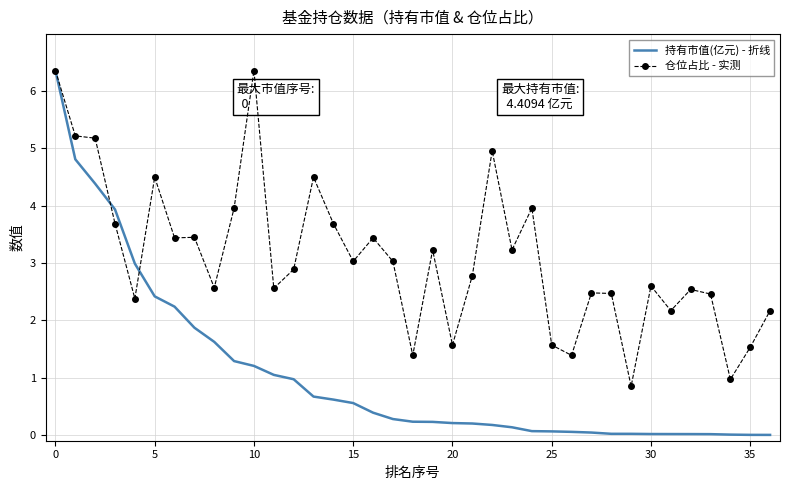

List the series in order of their overall mean, lowest first.

持有市值(亿元) - 折线, 仓位占比 - 实测